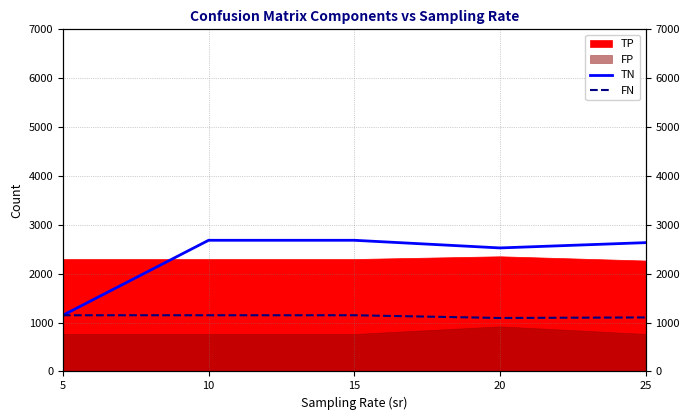

How many data points in TN are less than 2635?

2